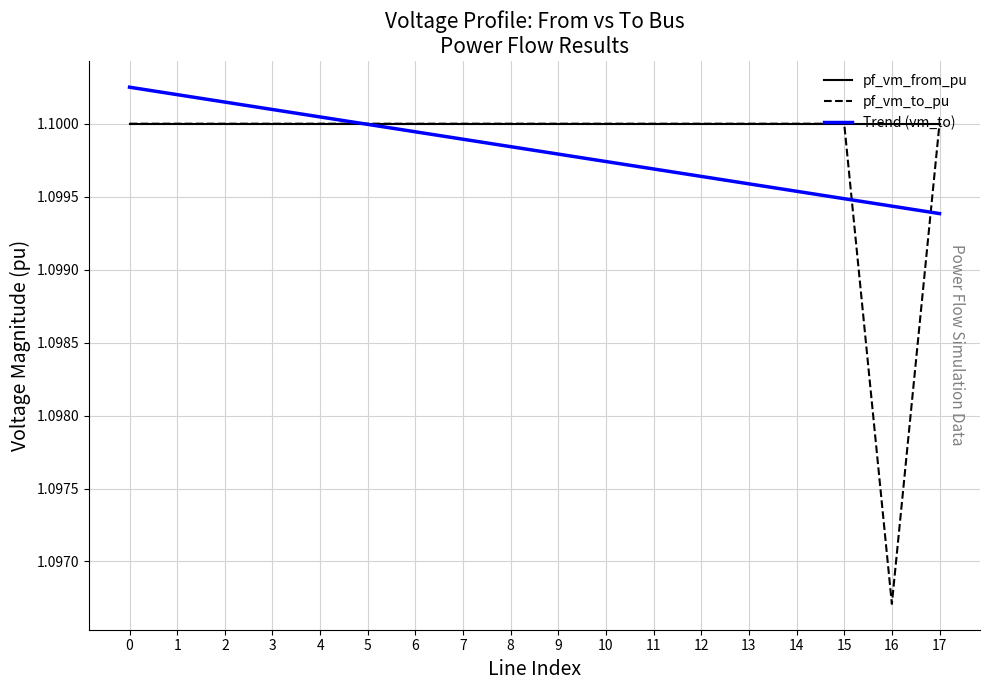

Is it true that pf_vm_to_pu equals 0.3 at 6?

False